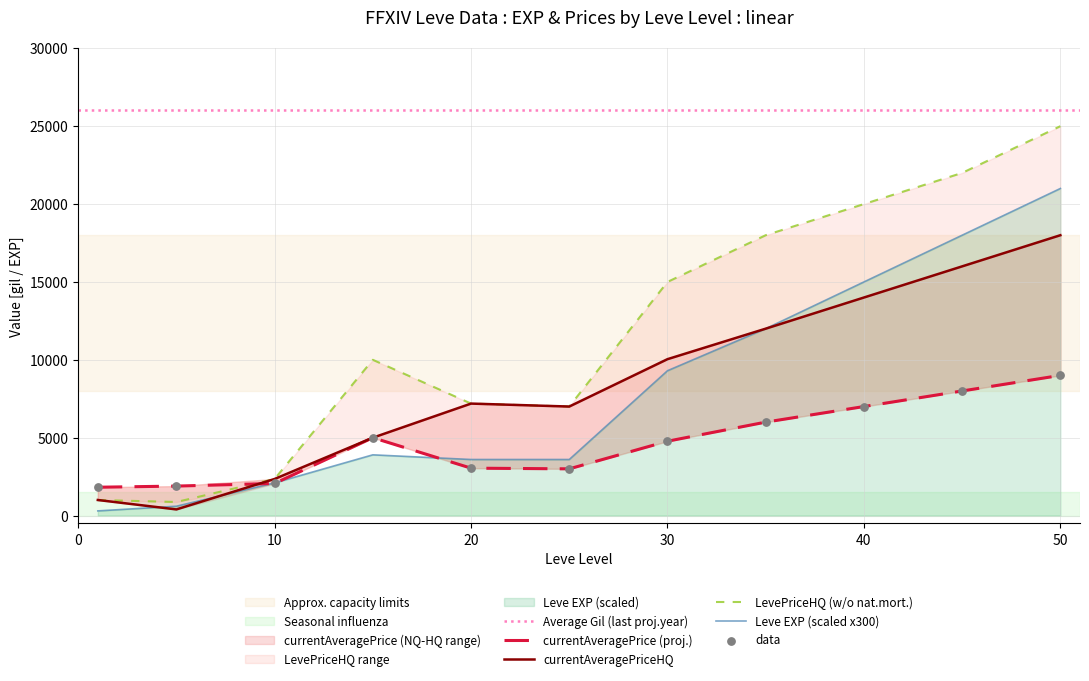

At which category is the sum across all series the highest?

50